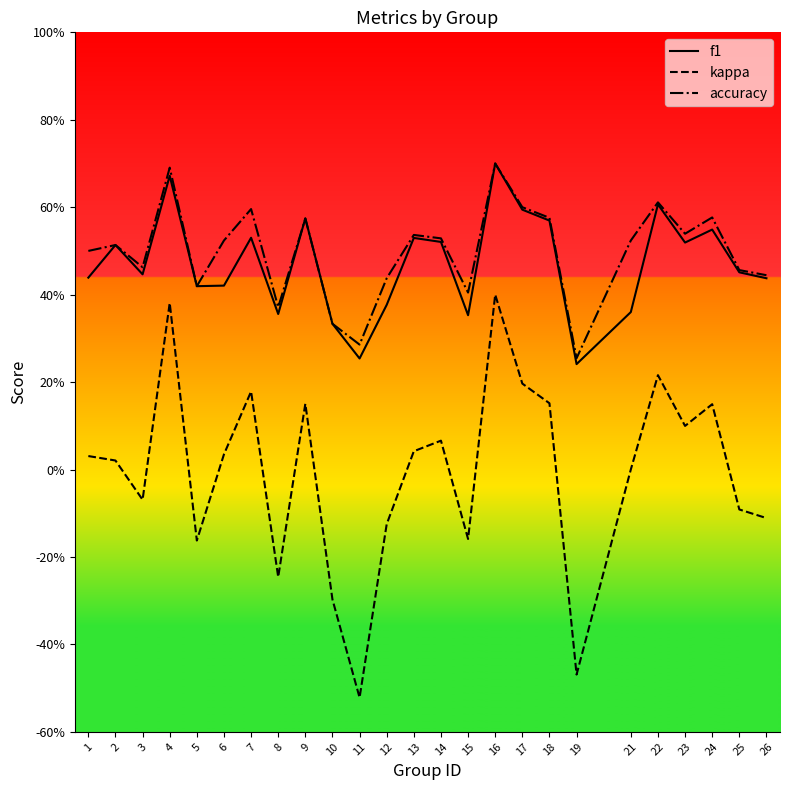

What are all the series names shown in the legend?

f1, kappa, accuracy